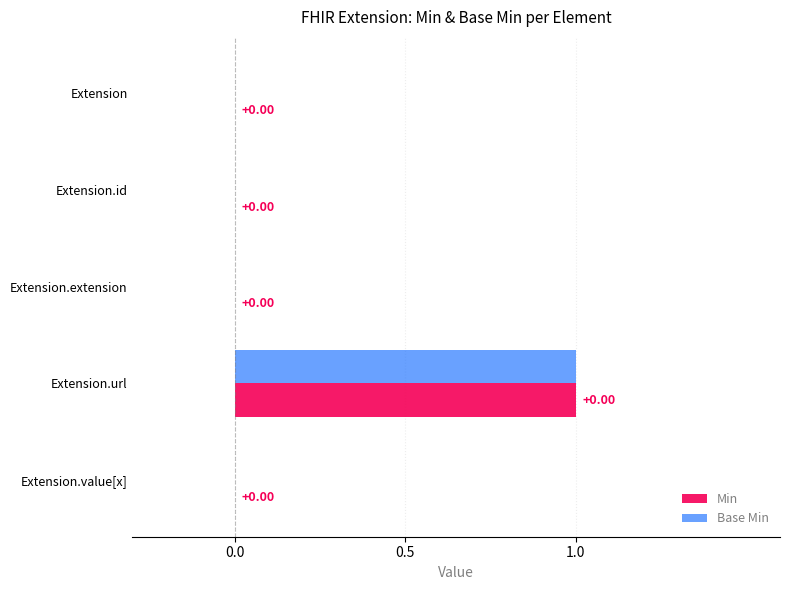

What are all the series names shown in the legend?

Min, Base Min